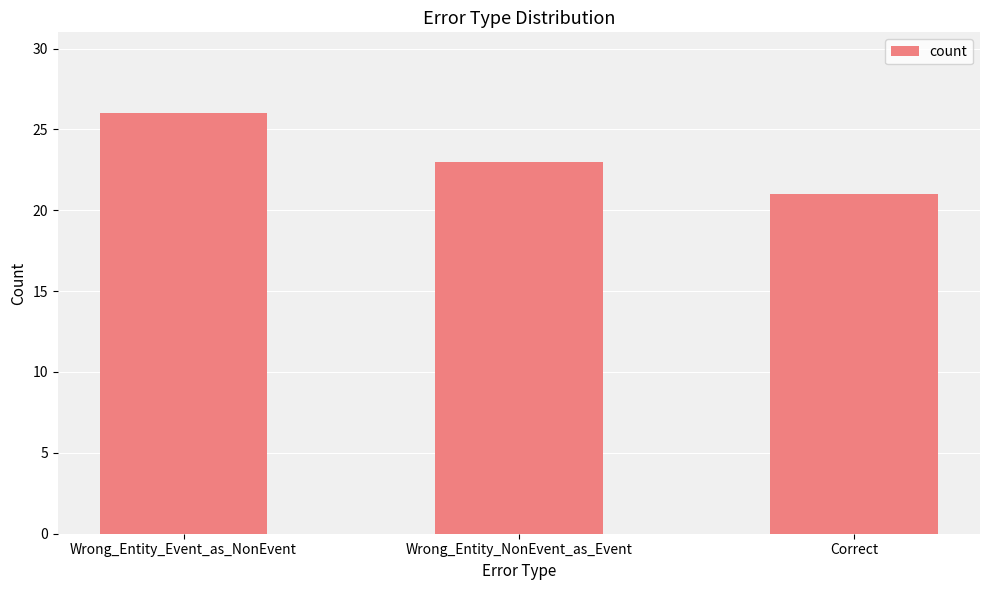

The chart shows a value of 23 at Wrong_Entity_NonEvent_as_Event. True or false?

True